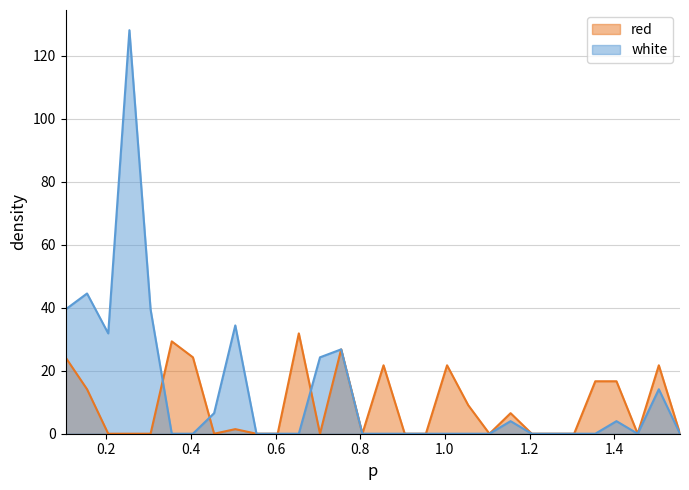

What is the spread (max minus min) of values at 0.155?

30.4